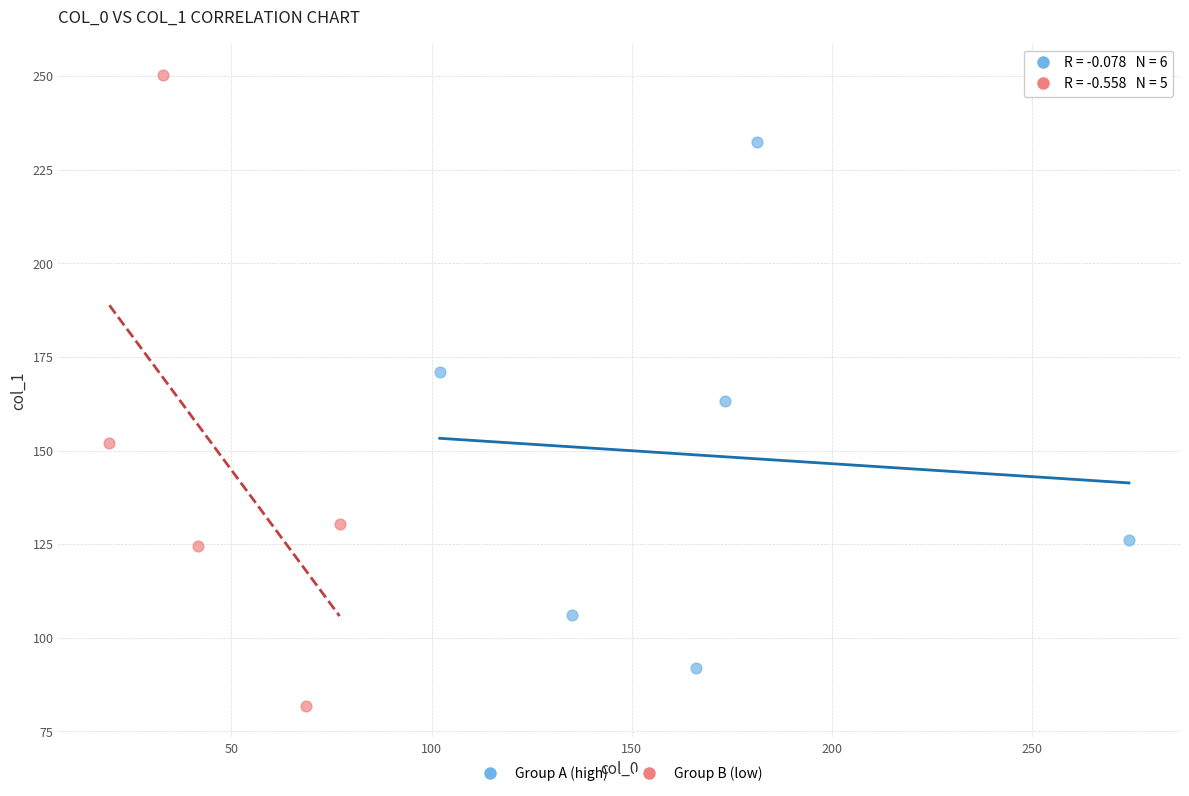

Which series has the largest Y range (max minus min)?

Group B (low)